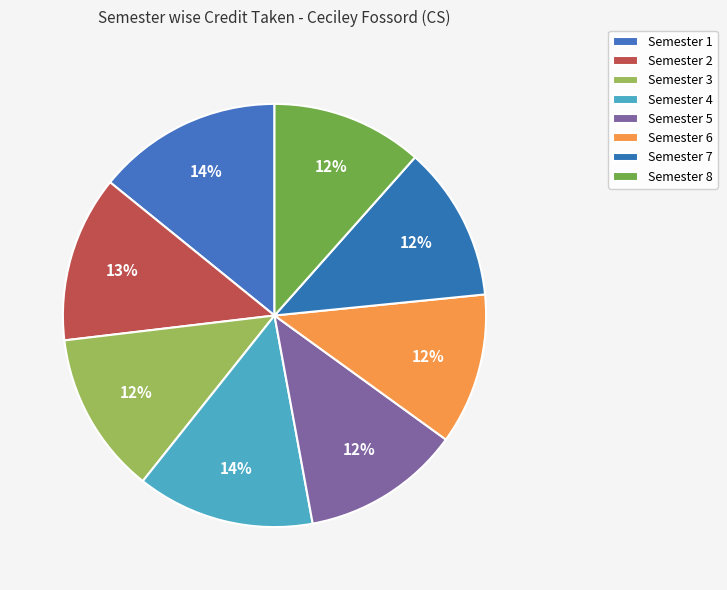

Which slice is the smallest?

Semester 6